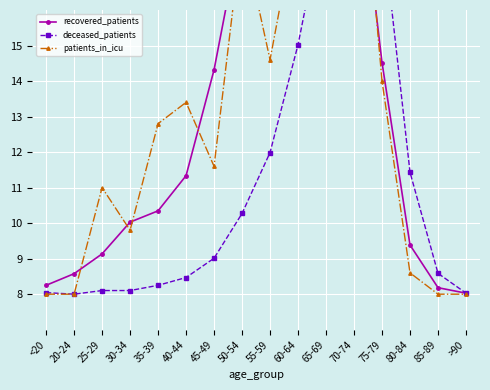

True or false: recovered_patients has a value of 8.6 at 20-24.

True